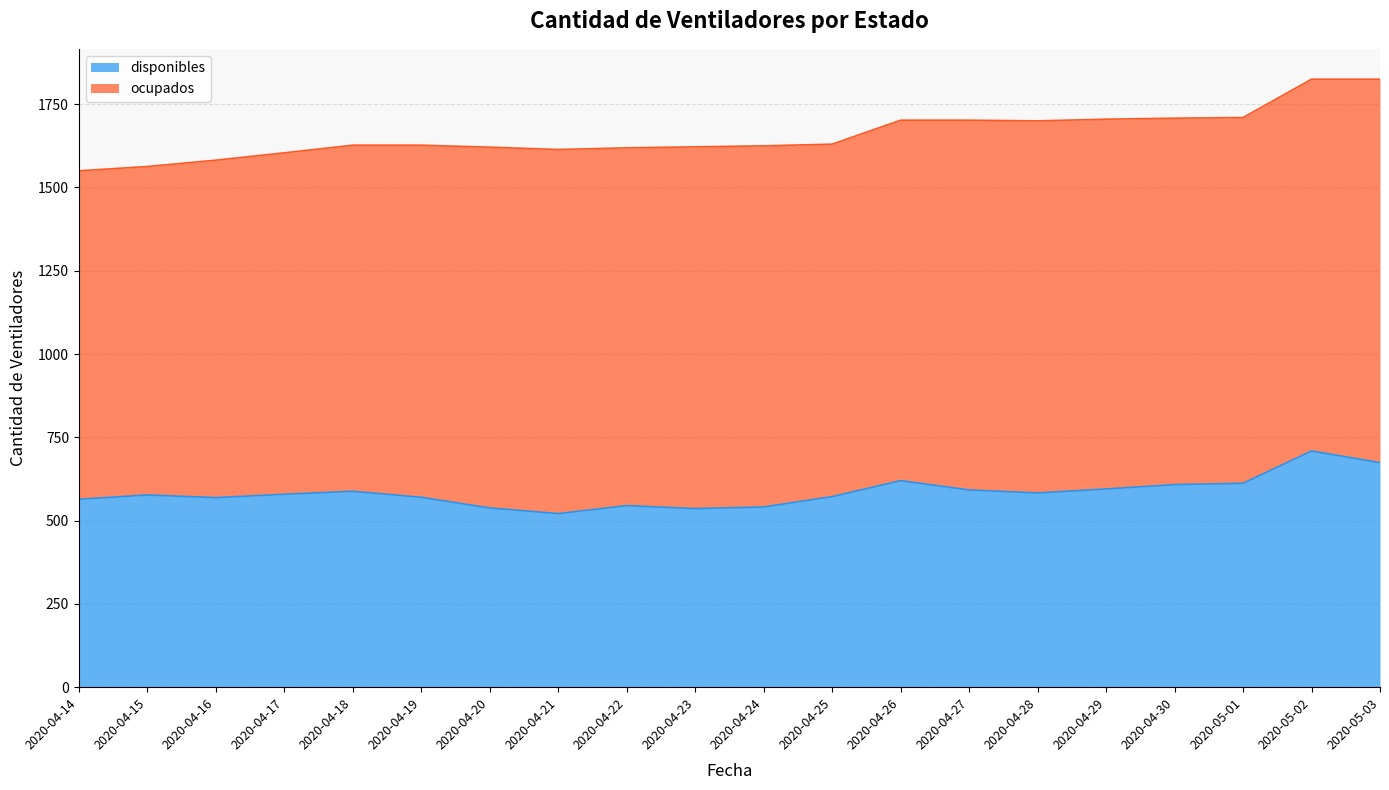

True or false: the data has more than 2 interior local peaks.

True